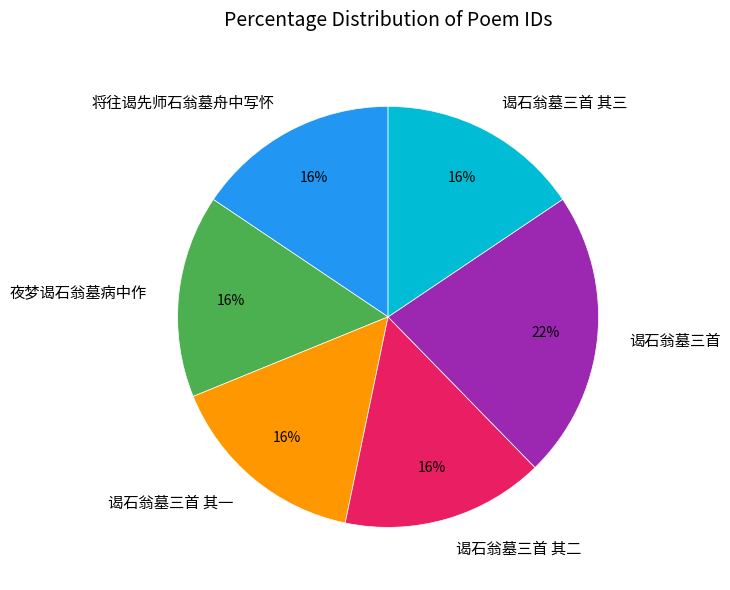

Count the number of slices in the pie.

6